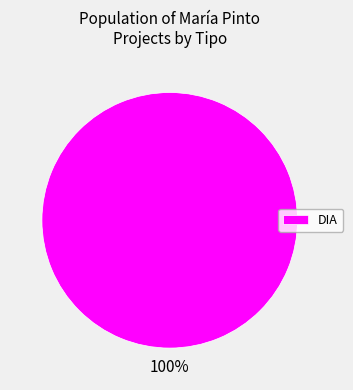

How many segments does this pie chart have?

1